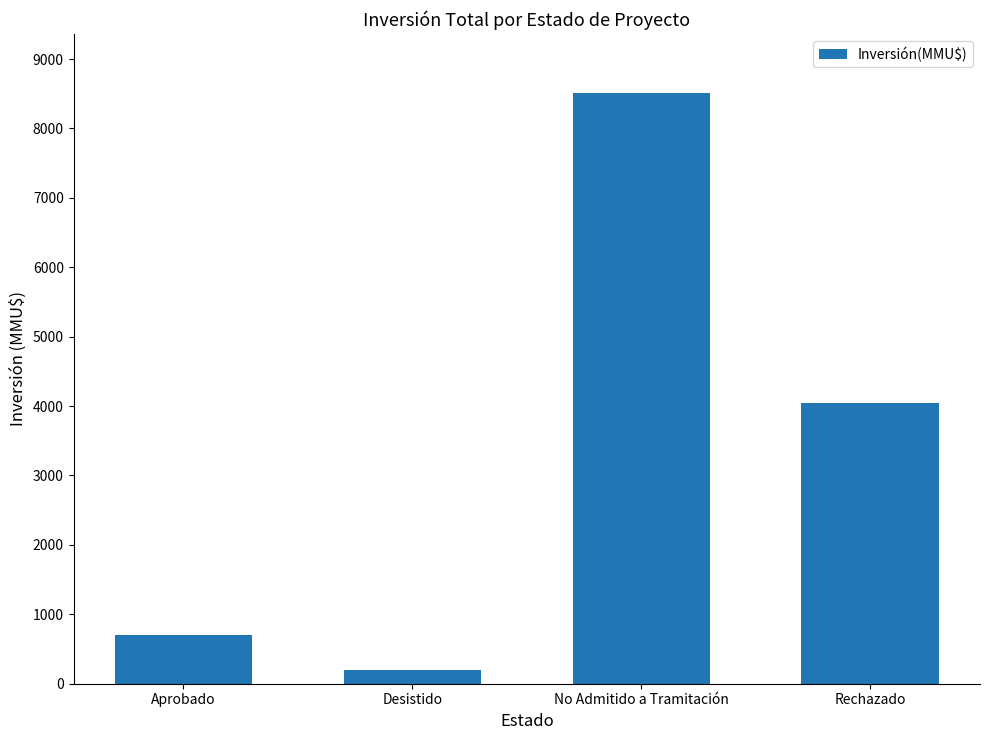

Rank the categories by value from lowest to highest.

Desistido, Aprobado, Rechazado, No Admitido a Tramitación